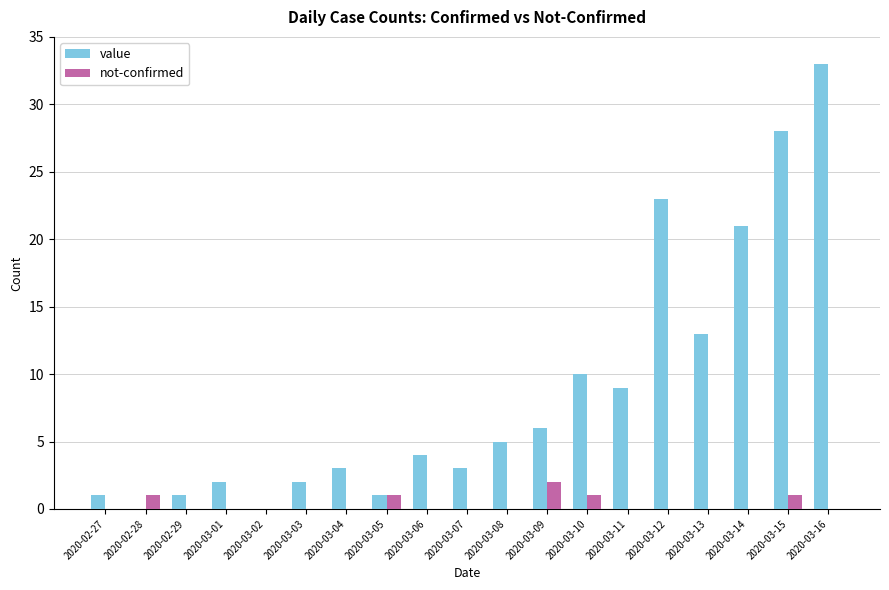

What is the maximum value for value?

33